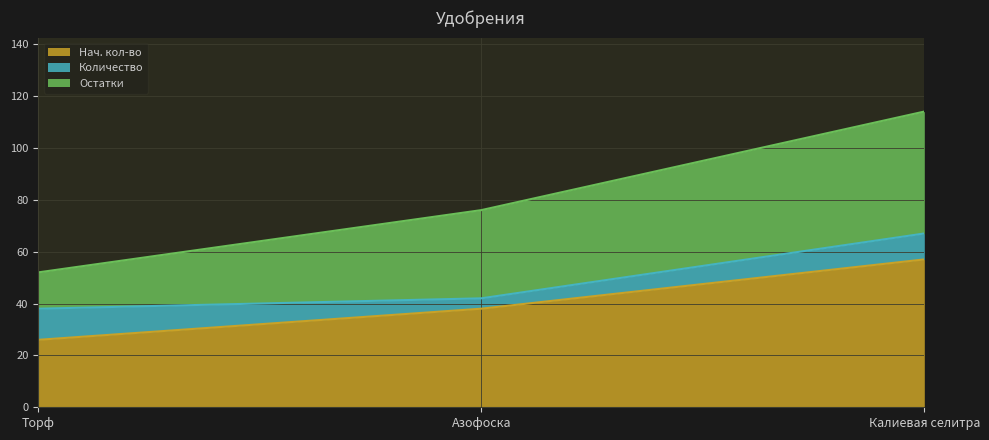

What value does the Количество series have at Азофоска?

4